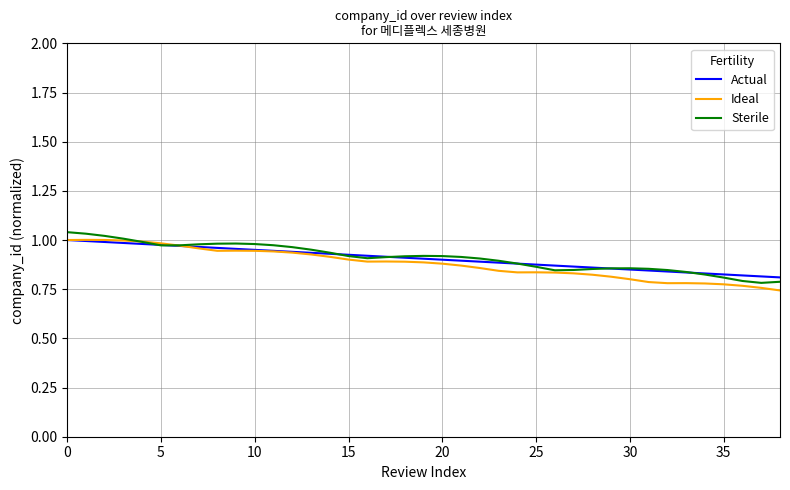

How many distinct data groups are displayed?

3